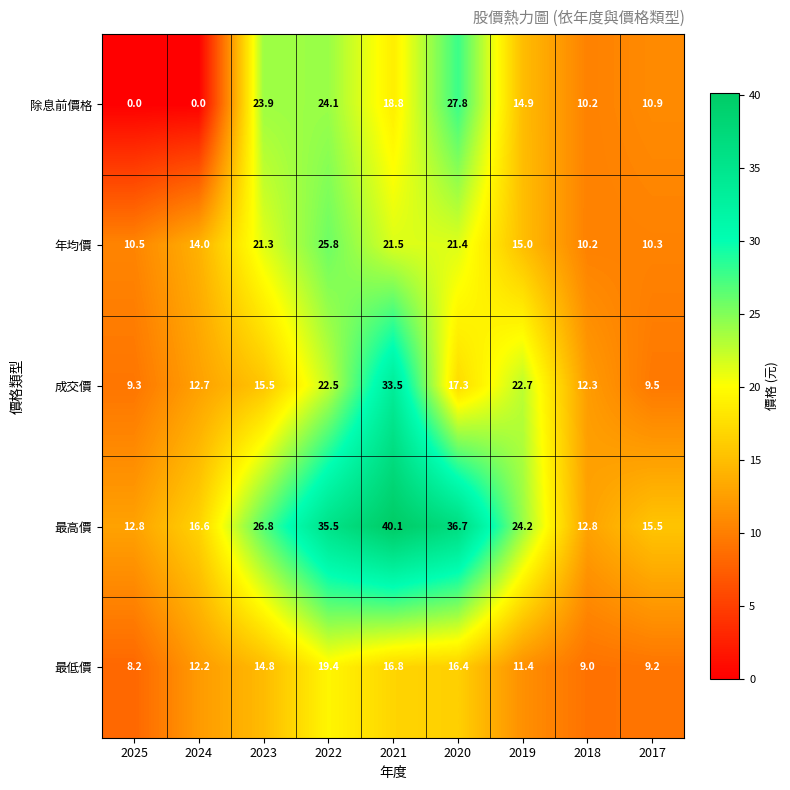

Which series has the largest total across all categories?

最高價